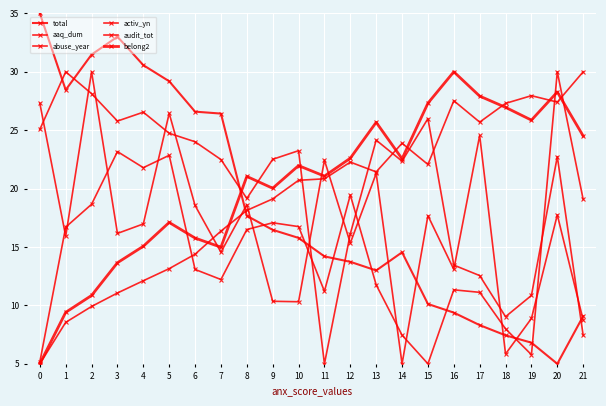

Which category has the lowest value in the total series?

20